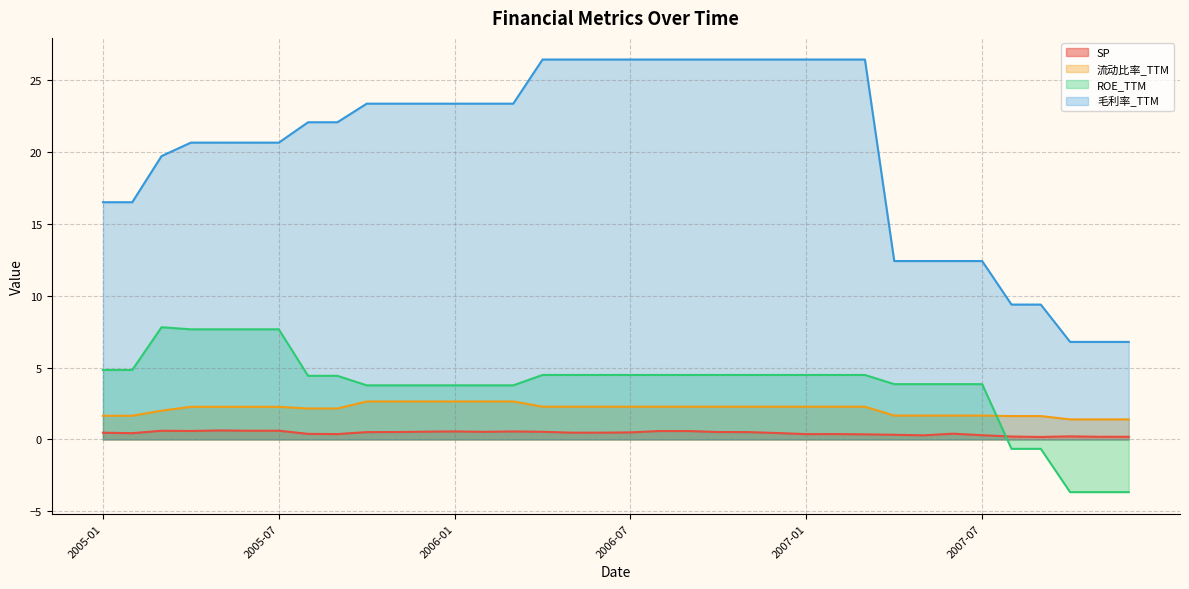

What position from the left is 2006-01?

13